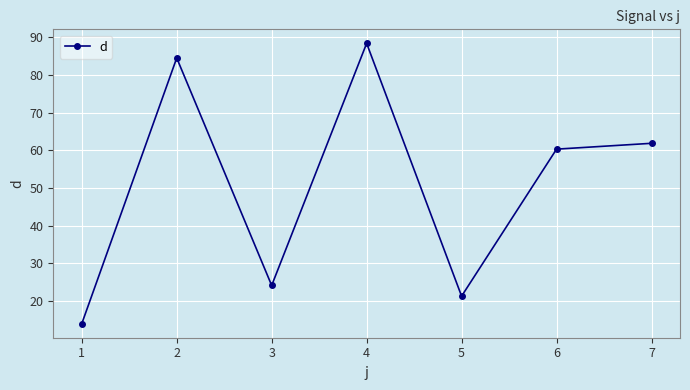

How many values are below 60?

3